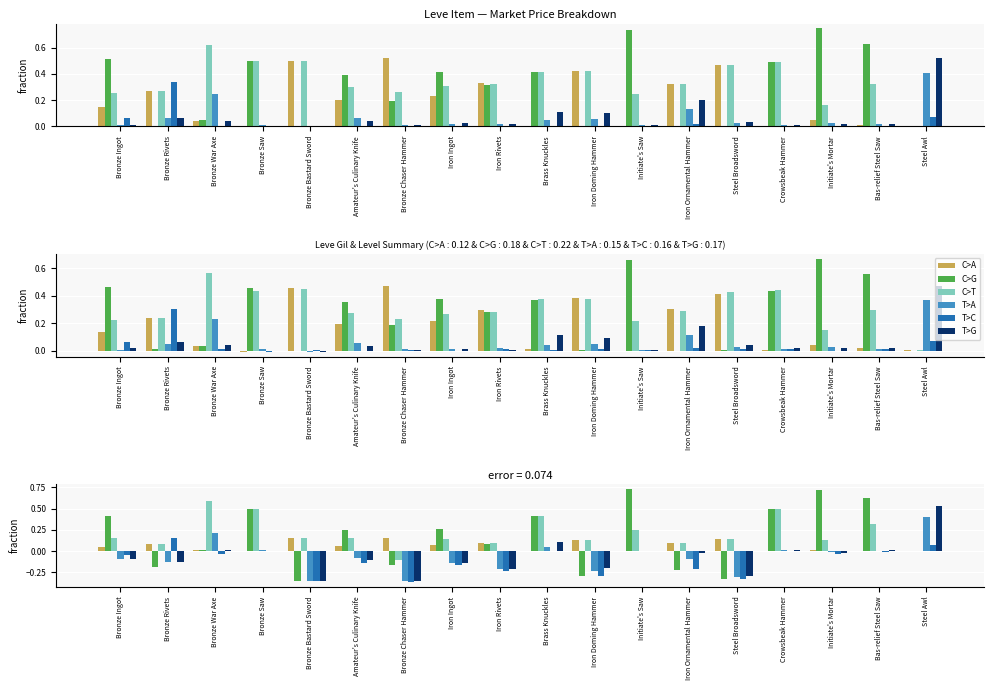

Rank the series by their maximum value, from highest to lowest.

C>G, C>T, T>G, C>A, T>A, T>C